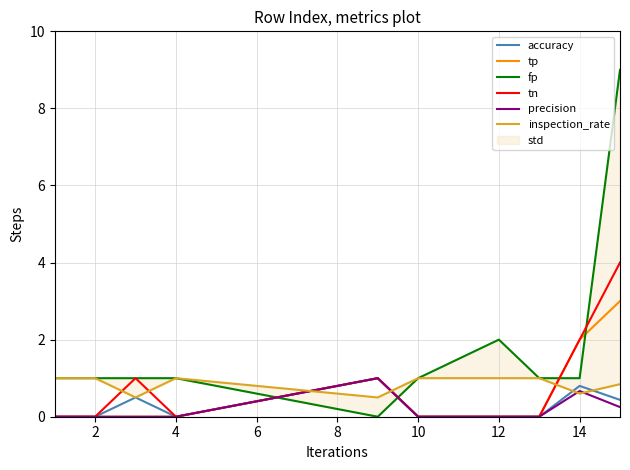

At how many categories does at least one series exceed 0?

10